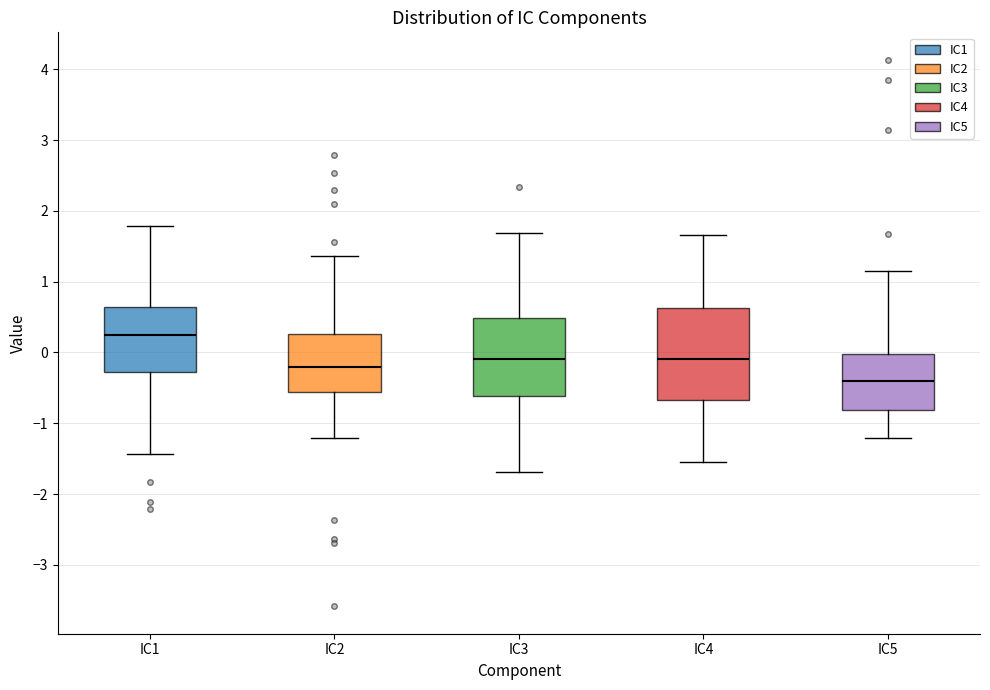

Which box has the highest median line?

IC1